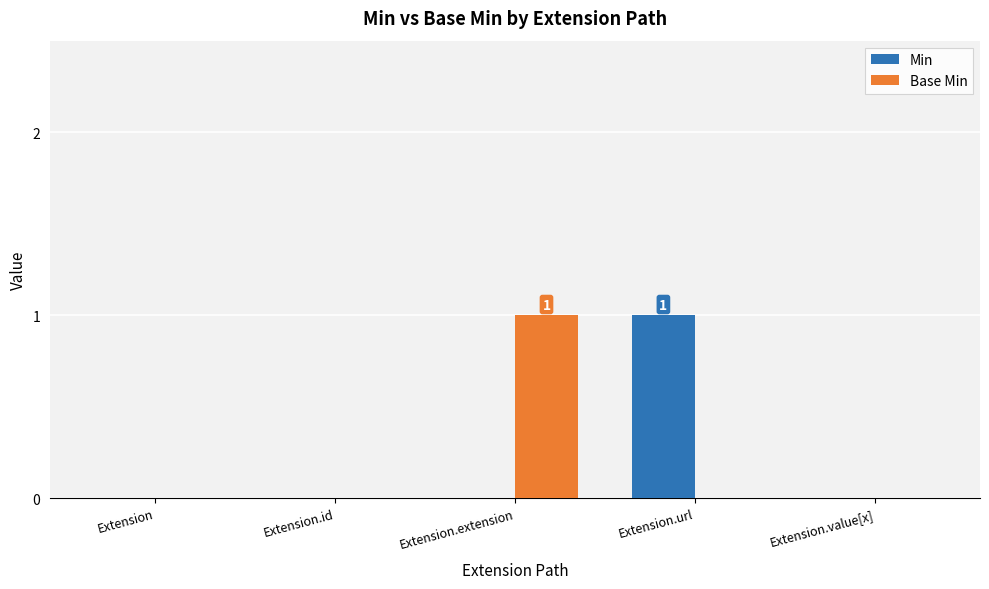

What is the sum of all Min values?

1